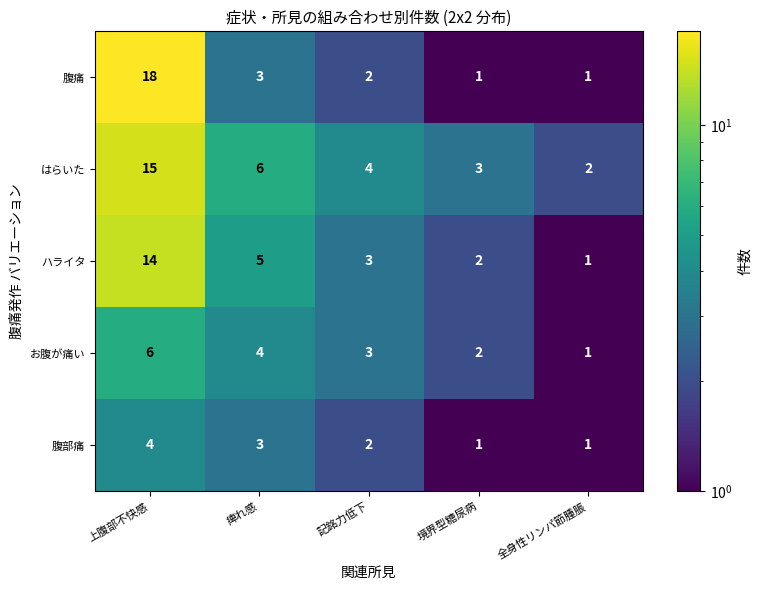

What is the difference between the highest and lowest values at 痺れ感?

3